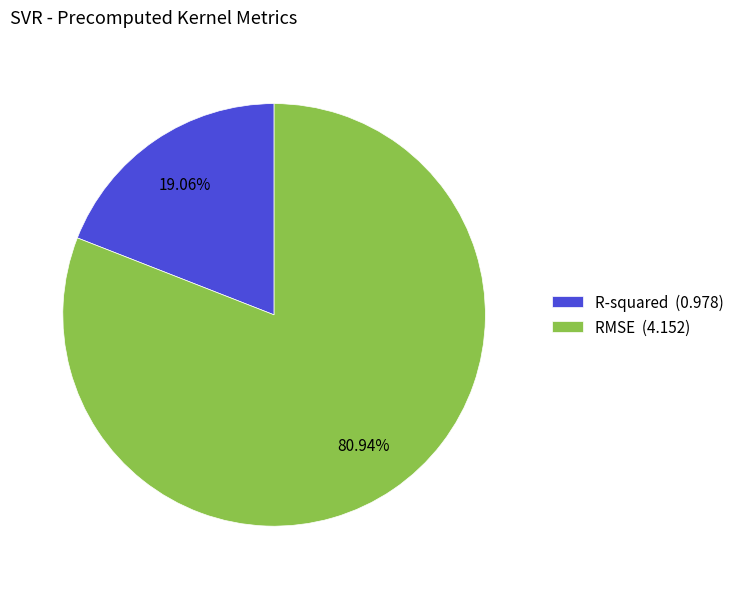

What is the total percentage of R-squared and RMSE?

100.0%